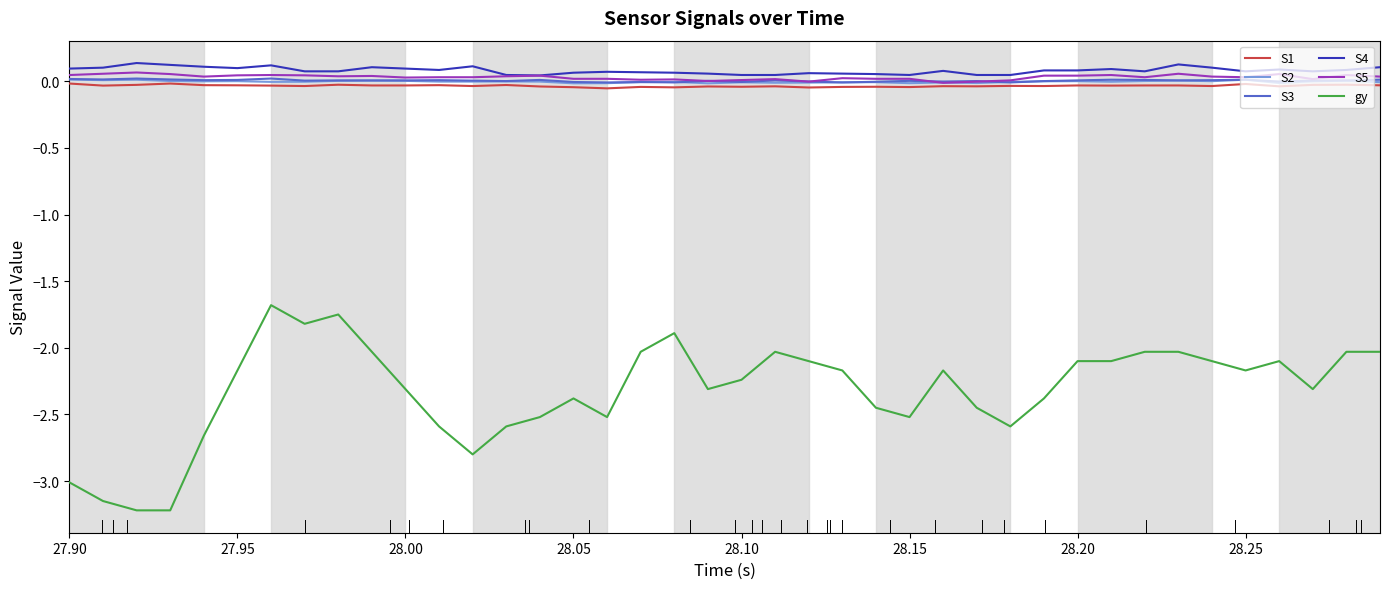

True or false: gy and S5 cross at least once.

False